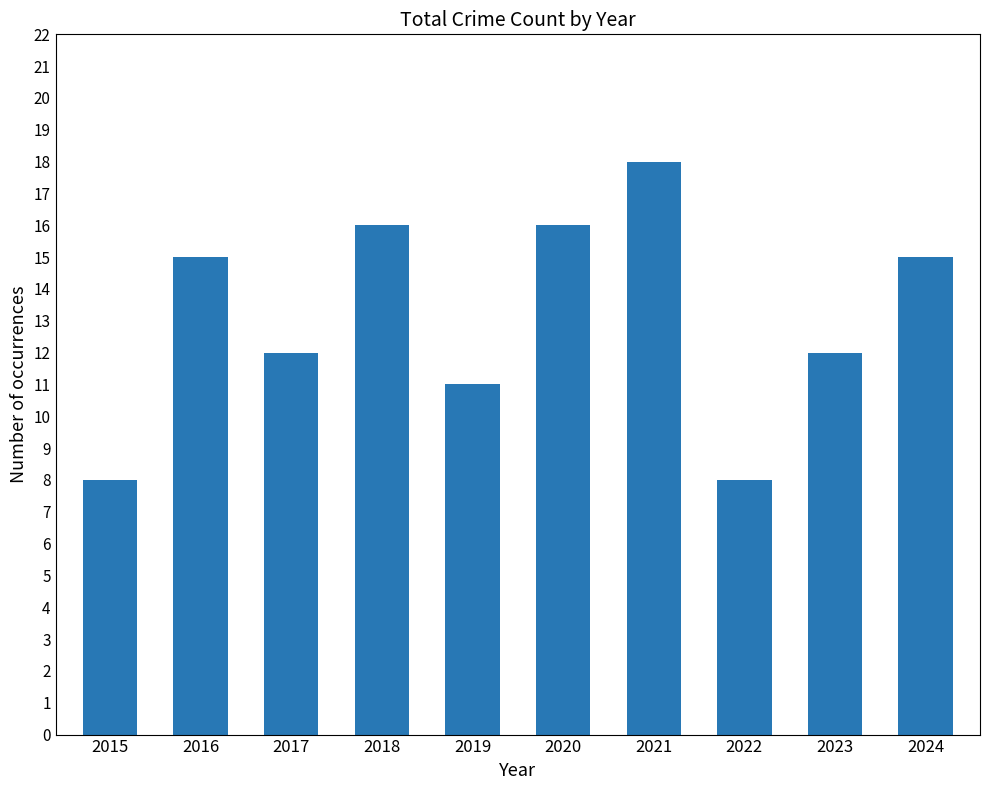

How many bars are there in total?

10